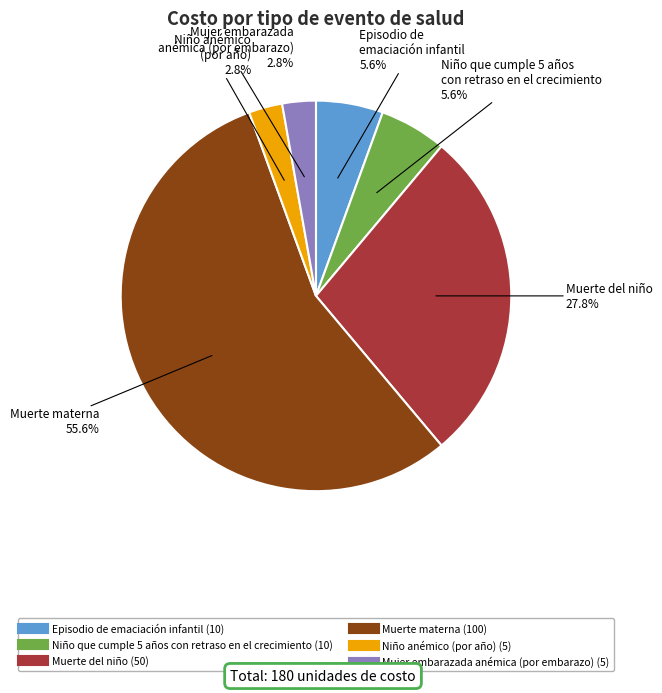

What is the majority slice?

Muerte materna